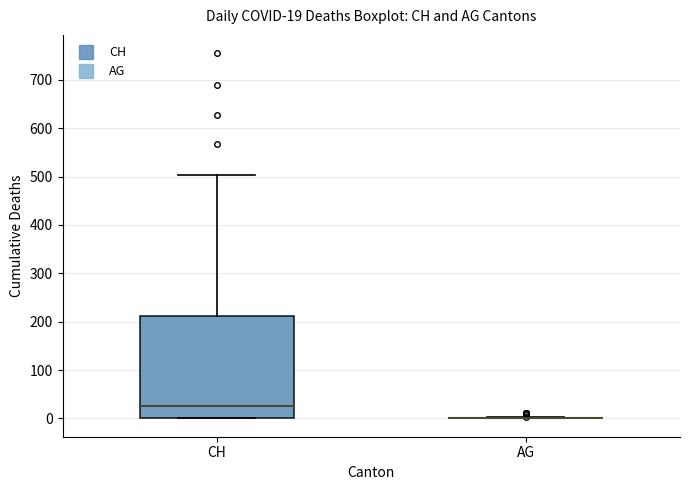

Comparing the boxes themselves (not the whiskers), which one is the tallest?

CH